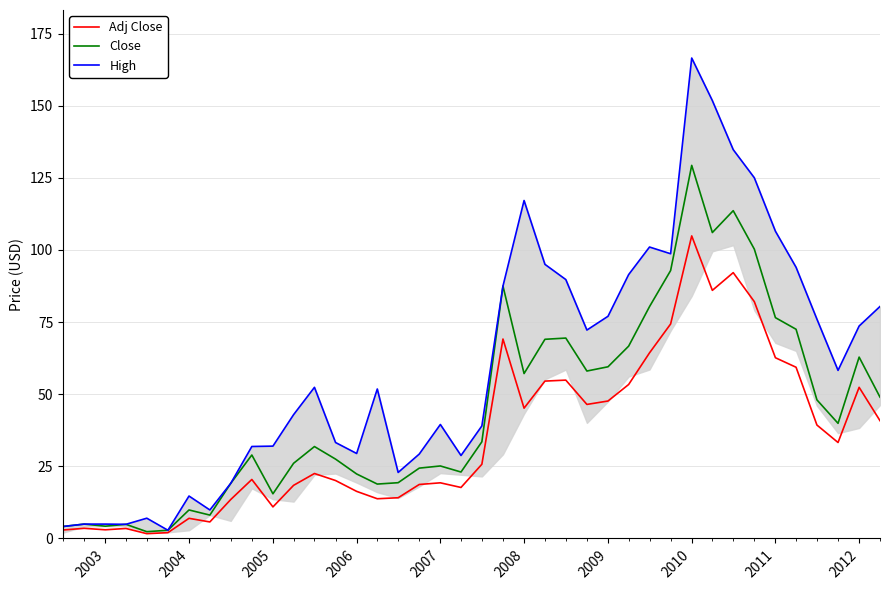

The Adj Close series shows 24.8 at 2012. True or false?

False